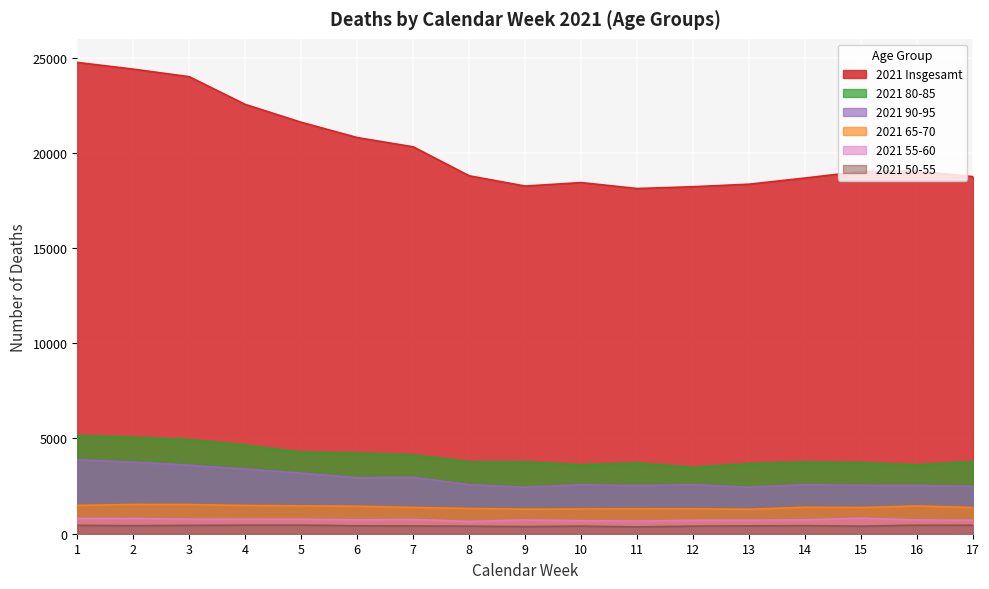

Reading right to left, extract all data points from this chart.

2021 Insgesamt: 18748	19037	19020	18676	18352	18219	18124	18437	18253	18793	20313	20800	21601	22540	23995	24392	24745
2021 65-70: 1378	1457	1375	1389	1285	1308	1306	1299	1289	1325	1377	1444	1462	1487	1528	1533	1491
2021 80-85: 3788	3614	3729	3760	3679	3475	3714	3618	3769	3777	4133	4229	4277	4650	4938	5062	5147
2021 90-95: 2490	2530	2540	2571	2437	2573	2522	2570	2437	2573	2958	2935	3181	3391	3598	3755	3881
2021 50-55: 447	448	398	425	414	398	359	399	377	398	409	417	454	452	439	424	440
2021 55-60: 705	721	817	728	708	700	662	681	718	645	746	729	759	763	766	802	795